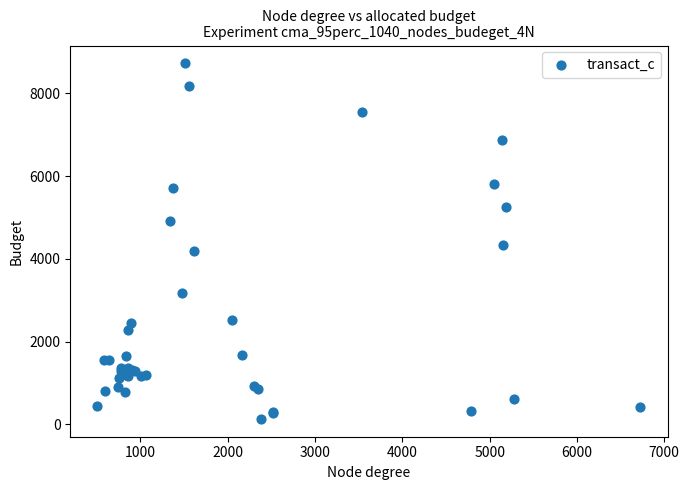

What Y value in the scatter plot is closest to 4430?

4329.5